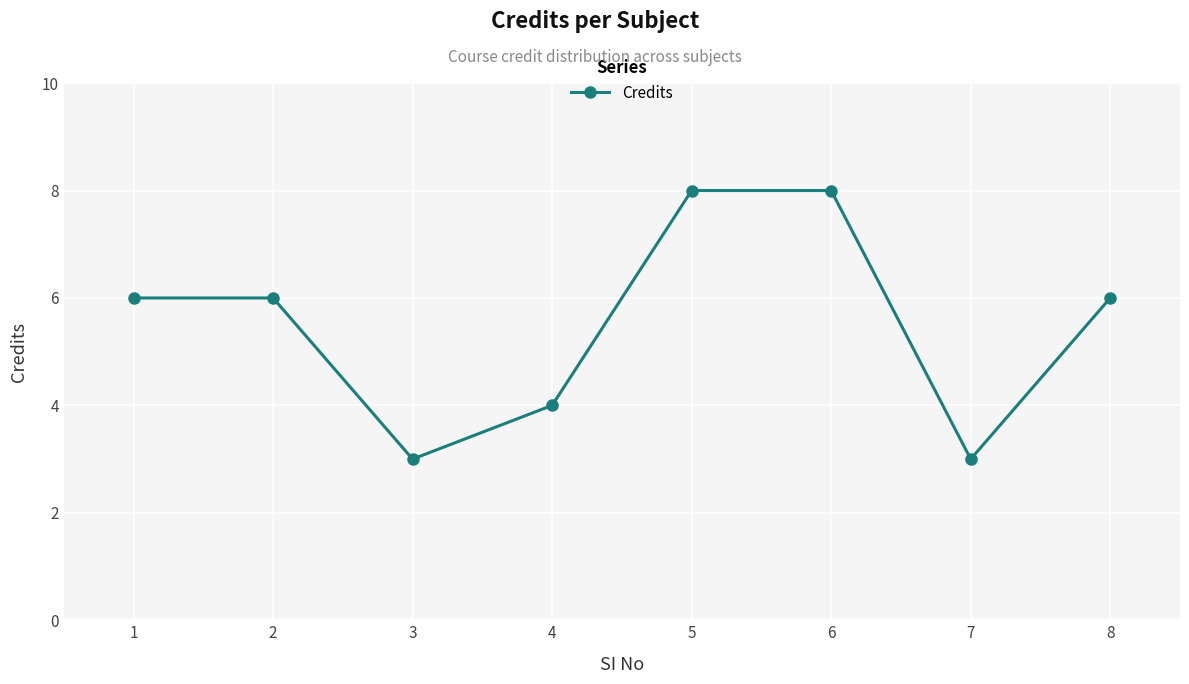

Is this an area chart (filled region under the line)?

No